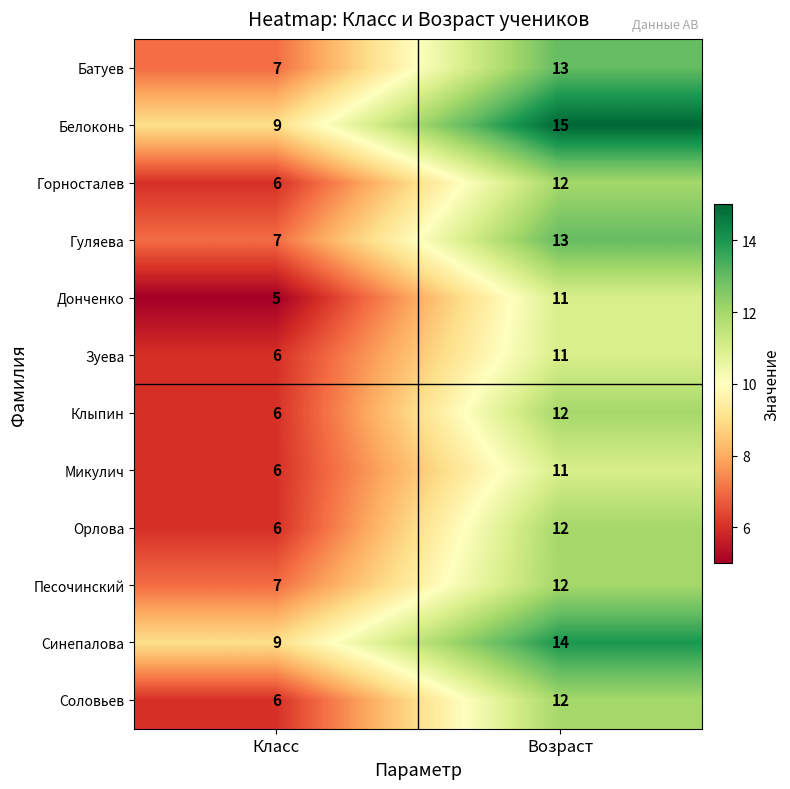

Reading left to right, what are all the values shown in this chart?

Батуев: Класс=7	Возраст=13
Белоконь: Класс=9	Возраст=15
Горносталев: Класс=6	Возраст=12
Гуляева: Класс=7	Возраст=13
Донченко: Класс=5	Возраст=11
Зуева: Класс=6	Возраст=11
Клыпин: Класс=6	Возраст=12
Микулич: Класс=6	Возраст=11
Орлова: Класс=6	Возраст=12
Песочинский: Класс=7	Возраст=12
Синепалова: Класс=9	Возраст=14
Соловьев: Класс=6	Возраст=12